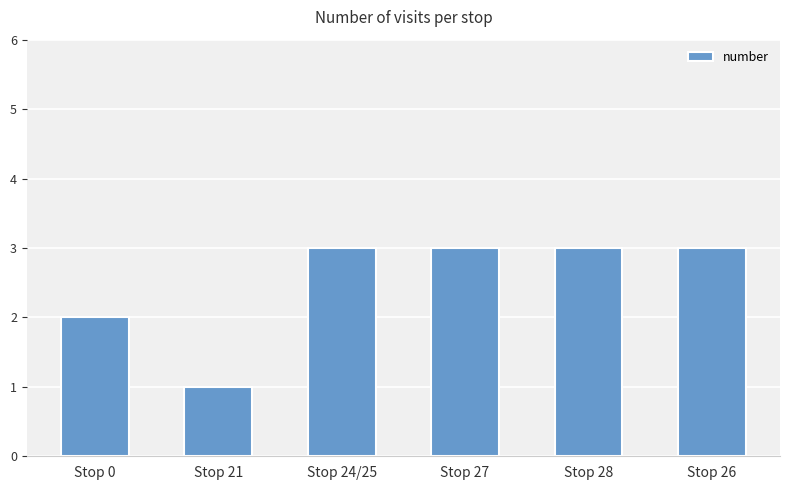

Count the number of data series in this chart.

1